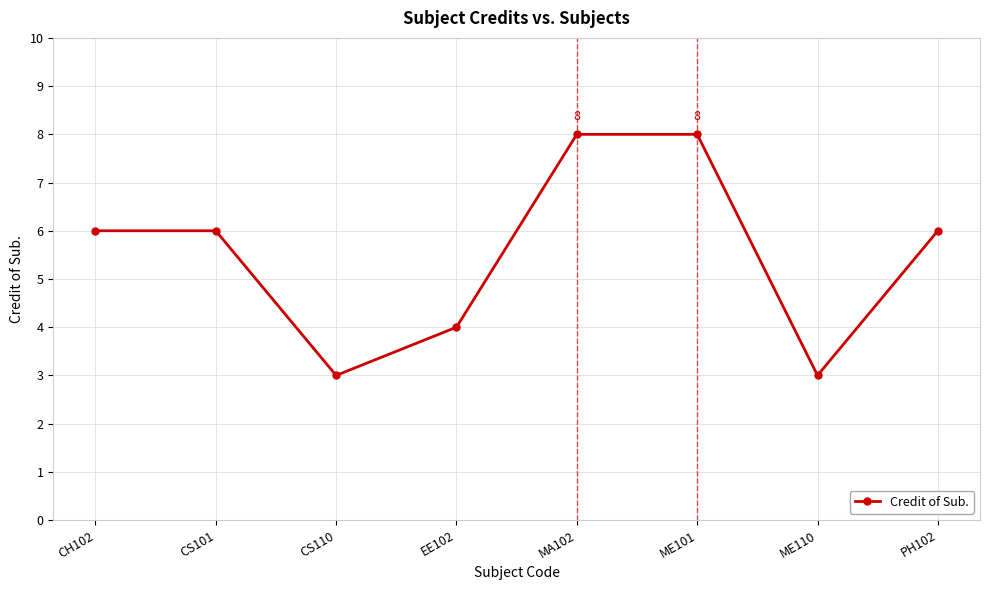

Reading left to right, transcribe all the data shown in this chart.

6	6	3	4	8	8	3	6